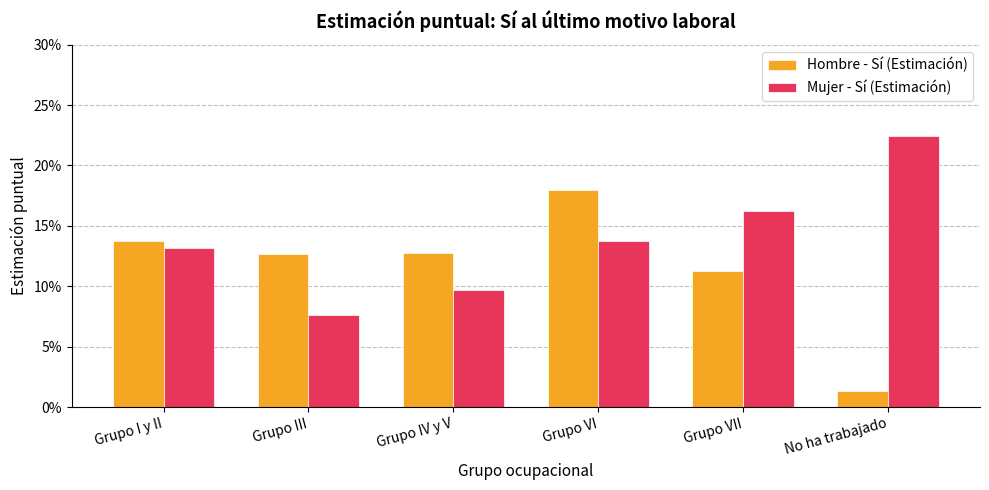

What is the maximum value for Hombre - Sí (Estimación)?

0.2